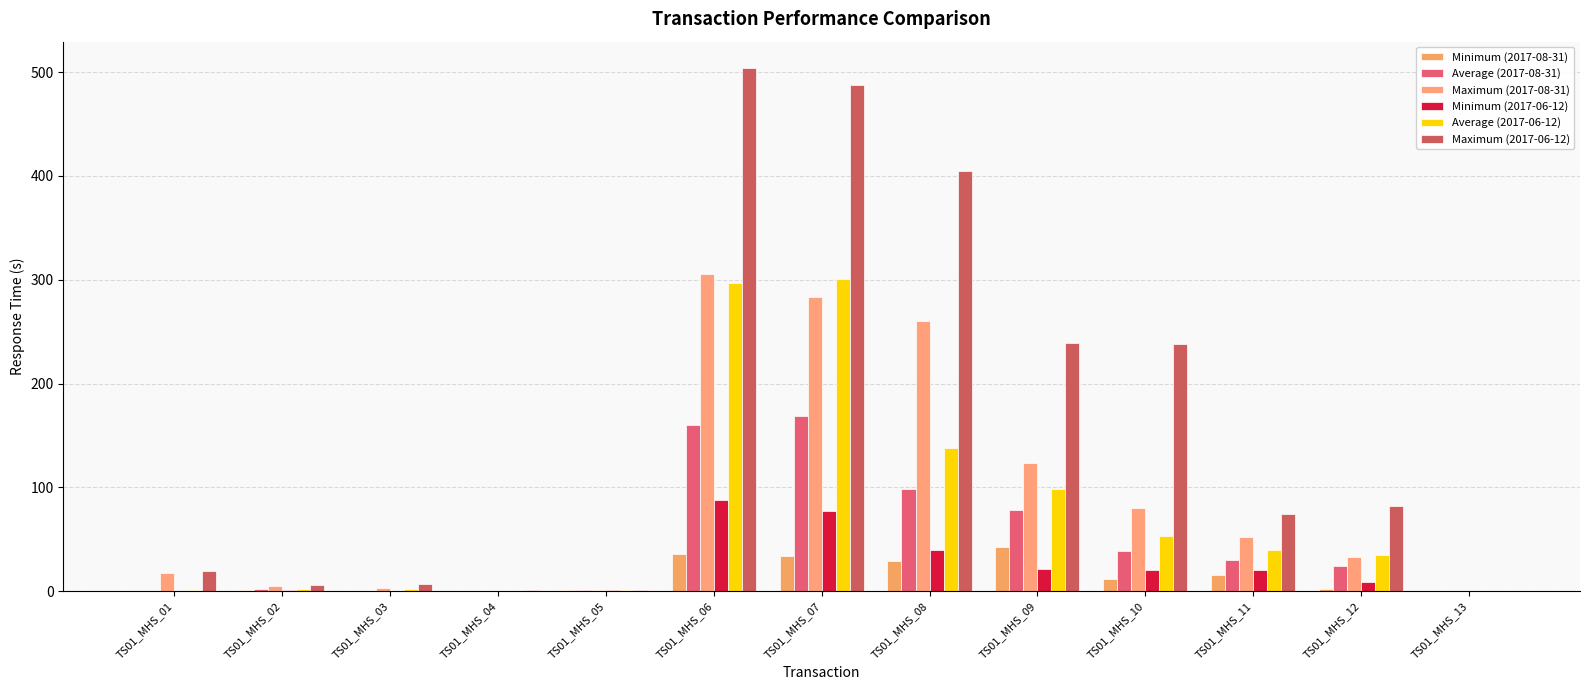

Reading left to right, extract all data points from this chart.

Minimum (2017-08-31): 0.0	1.5	0.3	0.2	1.2	35.5	34.0	29.3	42.7	11.3	15.4	2.3	0.1
Average (2017-08-31): 0.6	1.8	0.7	0.3	1.3	160.2	168.4	98.1	77.8	39.0	30.2	24.3	0.2
Maximum (2017-08-31): 17.1	5.2	2.9	0.6	1.3	305.2	283.6	260.4	123.6	80.0	52.0	33.1	0.2
Minimum (2017-06-12): 0.0	1.1	0.4	0.3	0.8	88.0	76.9	39.5	21.5	20.5	20.5	8.5	0.1
Average (2017-06-12): 0.9	1.8	1.9	0.3	0.9	296.5	301.1	137.9	98.8	53.6	39.3	34.6	0.2
Maximum (2017-06-12): 19.3	6.1	7.3	0.7	0.9	504.0	487.3	404.5	239.5	238.2	74.6	82.1	0.2